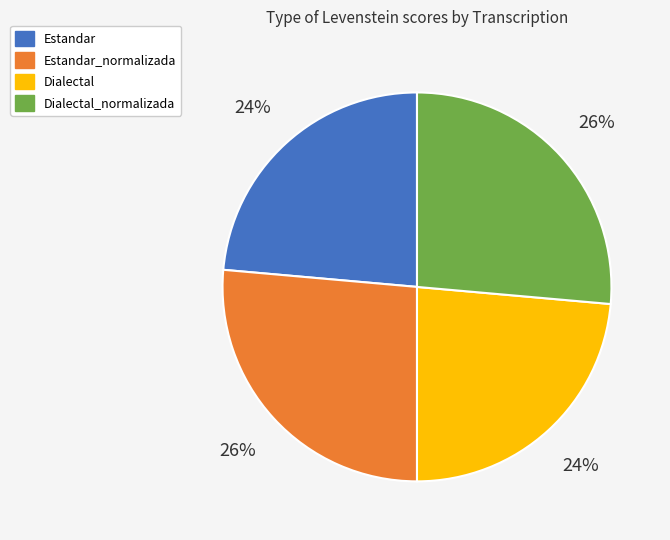

To the nearest percent, what is the average slice percentage?

25%